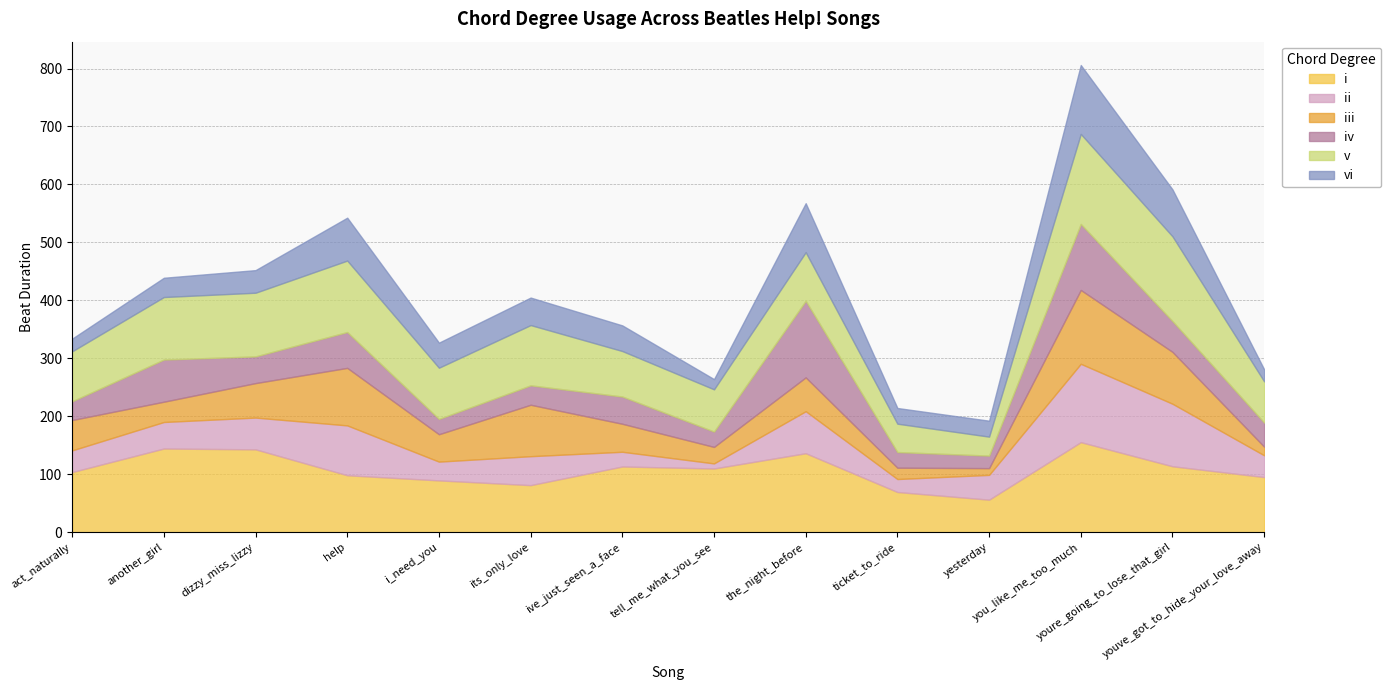

What is the difference between the maximum and second lowest values in the iv series?

105.7